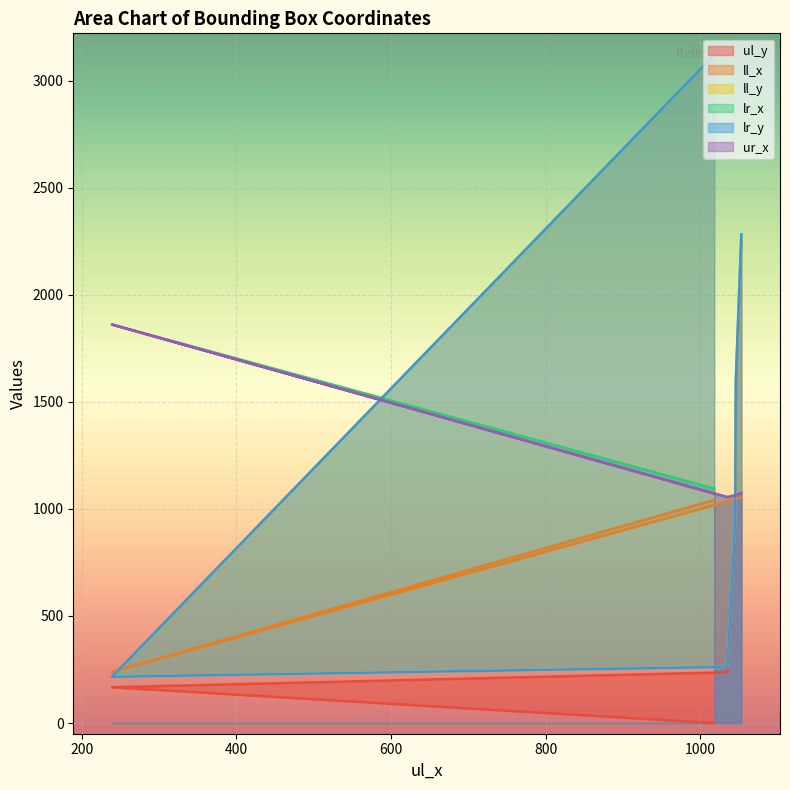

True or false: lr_y and ll_y intersect in this chart.

False